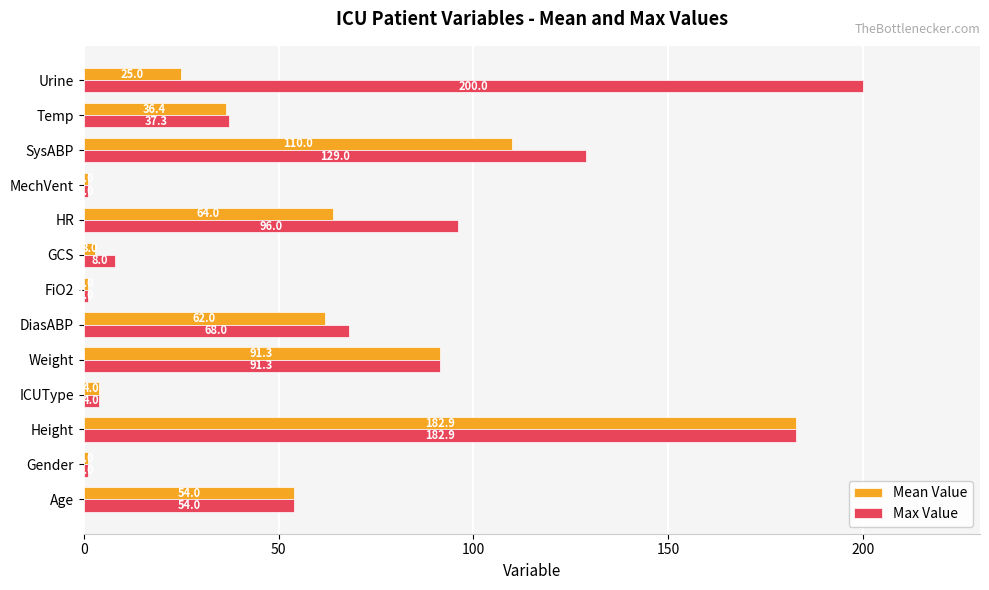

At which category is the sum across all series the highest?

Height